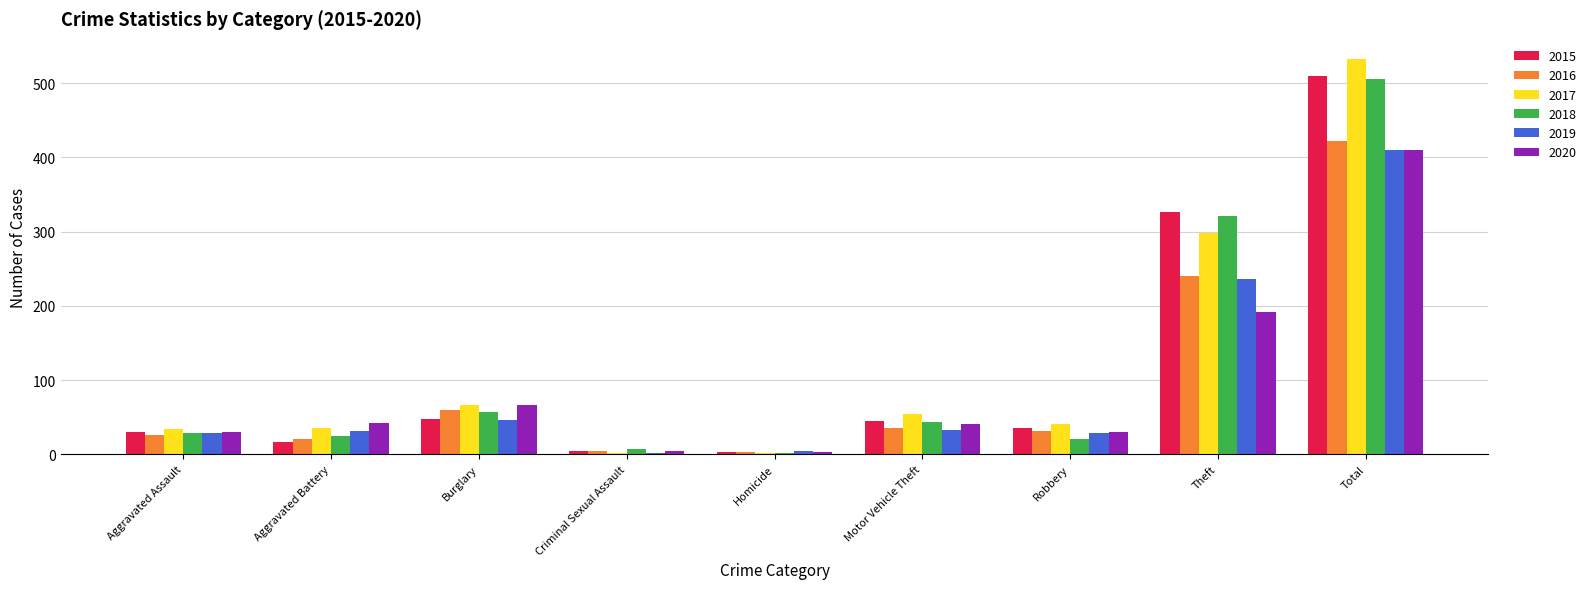

What is the smallest value displayed?

2